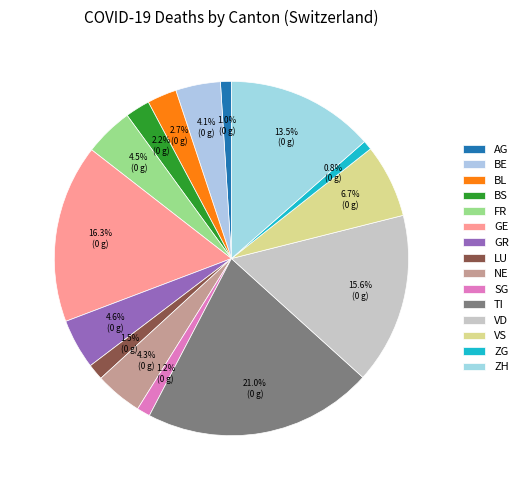

How many segments does this pie chart have?

15